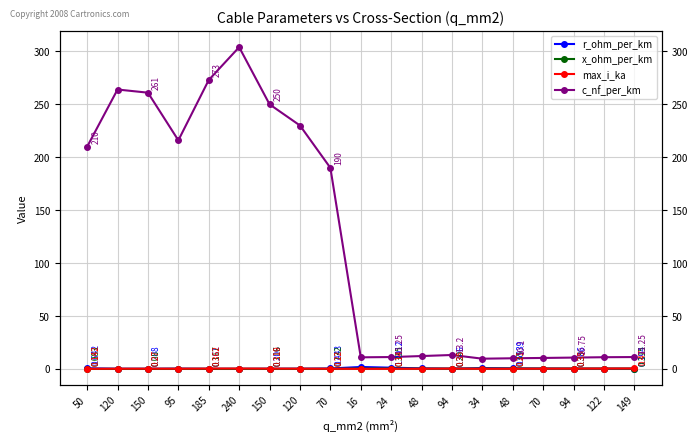

What is the minimum value shown in the chart?

0.1